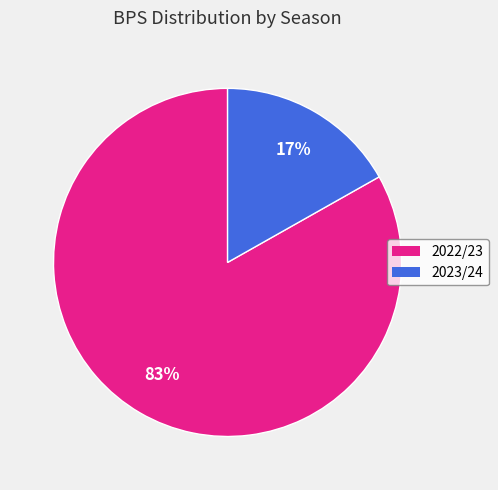

To the nearest percent, what is the difference between the largest and smallest slice percentages?

66%